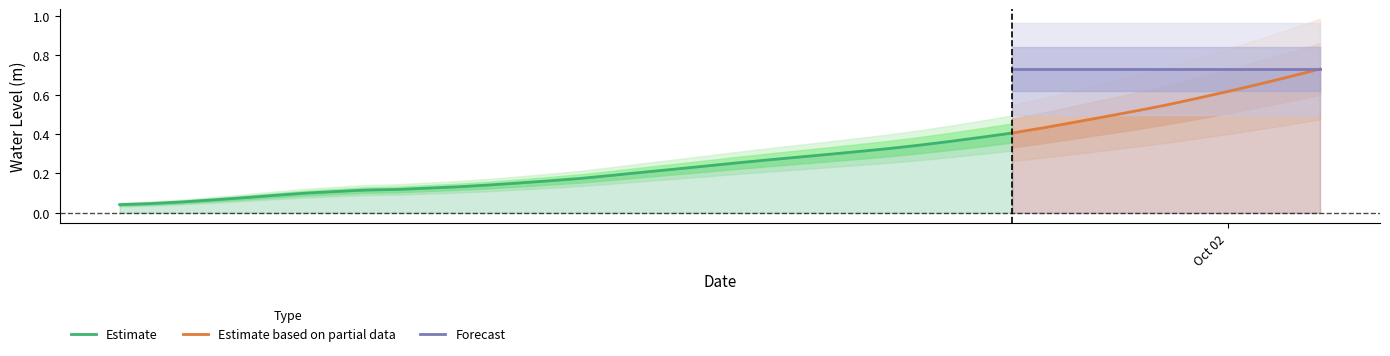

List the labels in order of value, smallest first.

2022-09-30 12:00:00, 2022-09-30 13:00:00, 2022-09-30 14:00:00, 2022-09-30 15:00:00, 2022-09-30 16:00:00, 2022-09-30 17:00:00, 2022-09-30 18:00:00, 2022-09-30 19:00:00, 2022-09-30 20:00:00, 2022-09-30 21:00:00, 2022-09-30 22:00:00, 2022-09-30 23:00:00, 2022-10-01 00:00:00, 2022-10-01 01:00:00, 2022-10-01 02:00:00, 2022-10-01 03:00:00, 2022-10-01 04:00:00, 2022-10-01 05:00:00, 2022-10-01 06:00:00, 2022-10-01 07:00:00, 2022-10-01 08:00:00, 2022-10-01 09:00:00, 2022-10-01 10:00:00, 2022-10-01 11:00:00, 2022-10-01 12:00:00, 2022-10-01 13:00:00, 2022-10-01 14:00:00, 2022-10-01 15:00:00, 2022-10-01 16:00:00, 2022-10-01 17:00:00, 2022-10-01 18:00:00, 2022-10-01 19:00:00, 2022-10-01 20:00:00, 2022-10-01 21:00:00, 2022-10-01 22:00:00, 2022-10-01 23:00:00, 2022-10-02 00:00:00, 2022-10-02 01:00:00, 2022-10-02 02:00:00, 2022-10-02 03:00:00